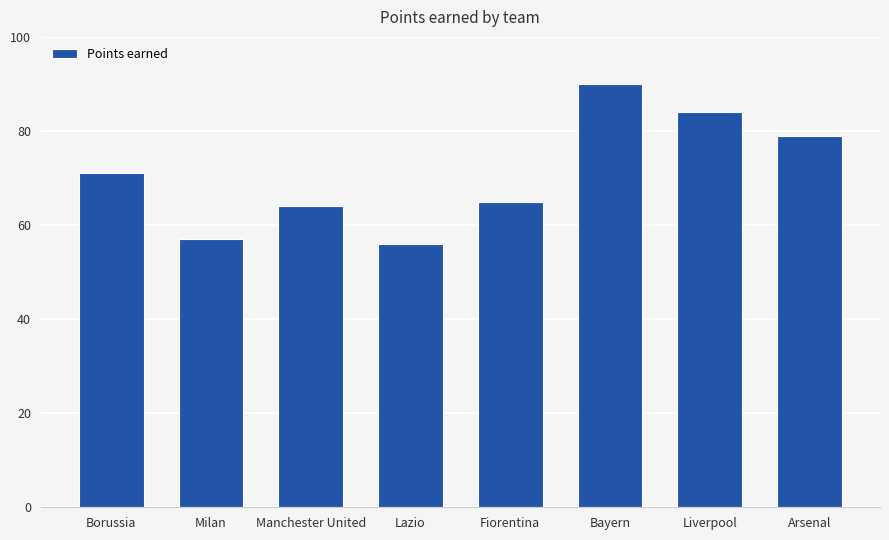

True or false: the data shows 41 at Borussia.

False